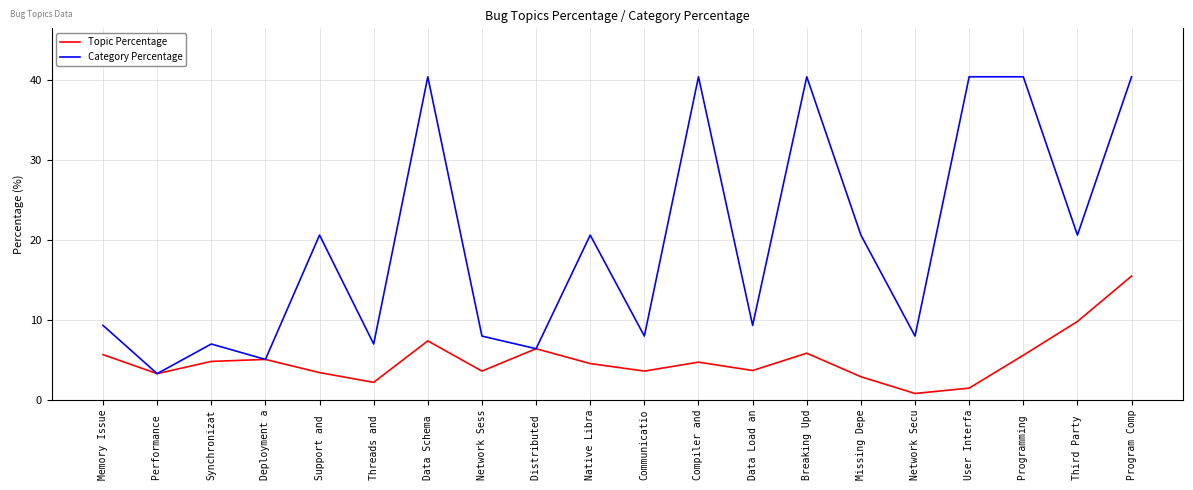

True or false: Topic Percentage has more than 2 interior local peaks.

True